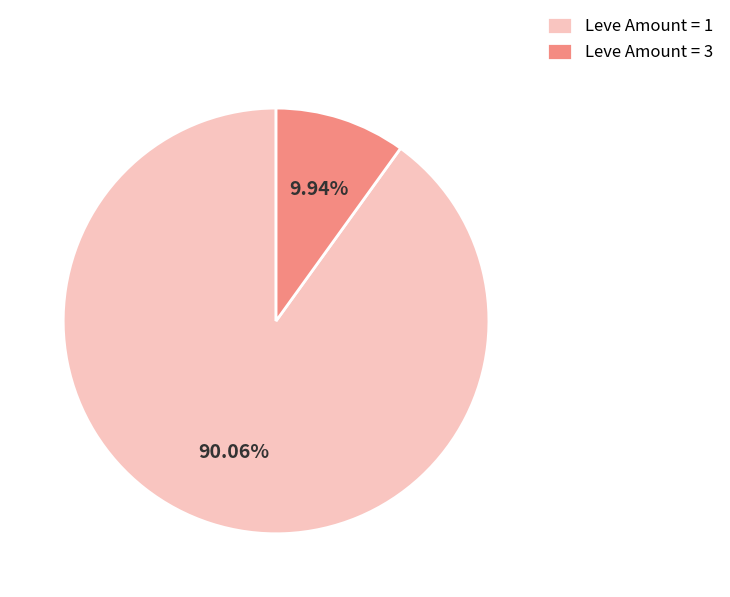

Does any single category account for the majority?

Yes